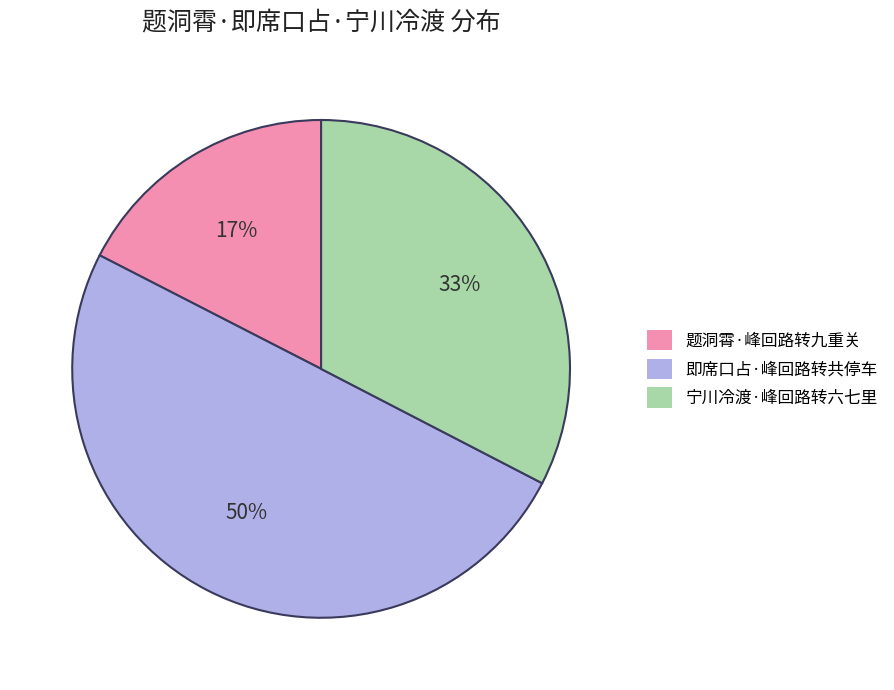

What is the ratio of the value at 宁川冷渡·峰回路转六七里 to the value at 即席口占·峰回路转共停车?

0.7